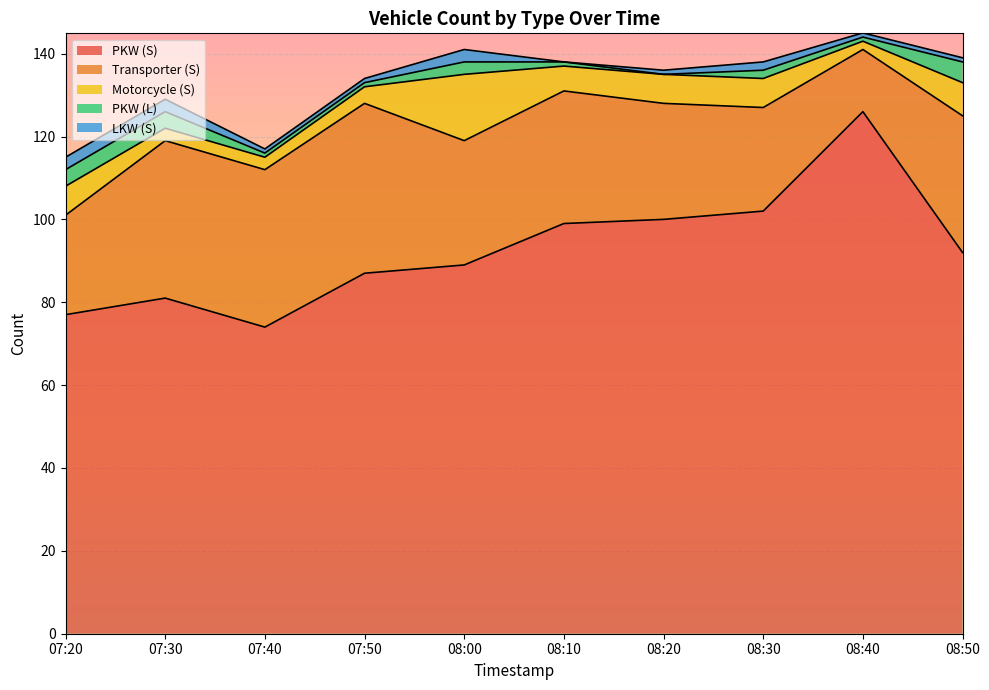

Reading left to right, list all the values displayed in this chart.

PKW (S): 07:20=77	07:30=81	07:40=74	07:50=87	08:00=89	08:10=99	08:20=100	08:30=102	08:40=126	08:50=92
Transporter (S): 07:20=24	07:30=38	07:40=38	07:50=41	08:00=30	08:10=32	08:20=28	08:30=25	08:40=15	08:50=33
Motorcycle (S): 07:20=7	07:30=3	07:40=3	07:50=4	08:00=16	08:10=6	08:20=7	08:30=7	08:40=2	08:50=8
PKW (L): 07:20=4	07:30=4	07:40=1	07:50=1	08:00=3	08:10=1	08:20=0	08:30=2	08:40=1	08:50=5
LKW (S): 07:20=3	07:30=3	07:40=1	07:50=1	08:00=3	08:10=0	08:20=1	08:30=2	08:40=1	08:50=1